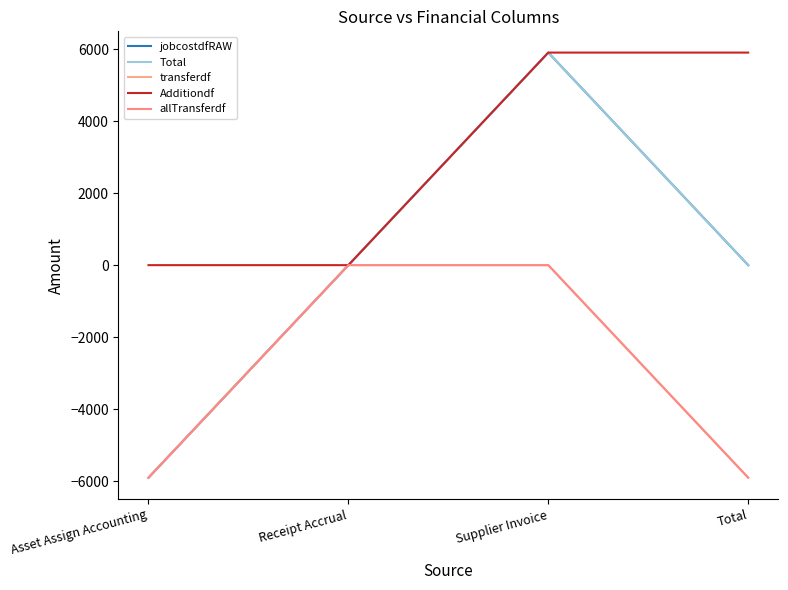

Which series has the largest total across all categories?

Additiondf